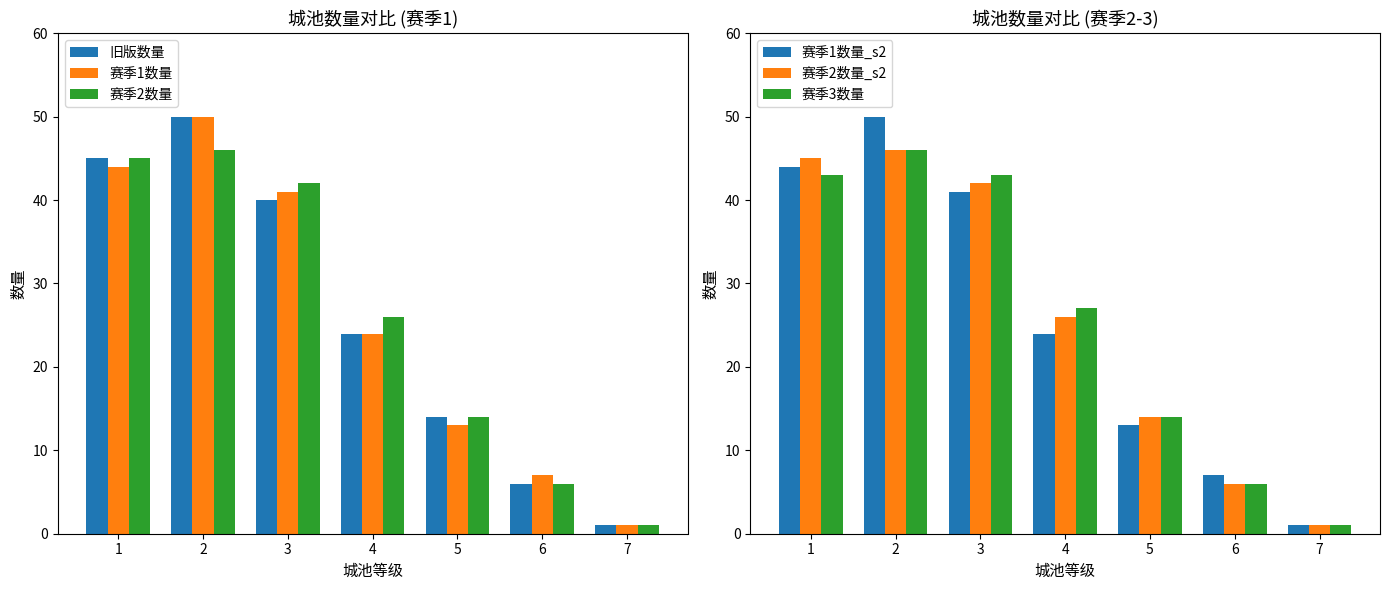

How many data points does each series have?

7